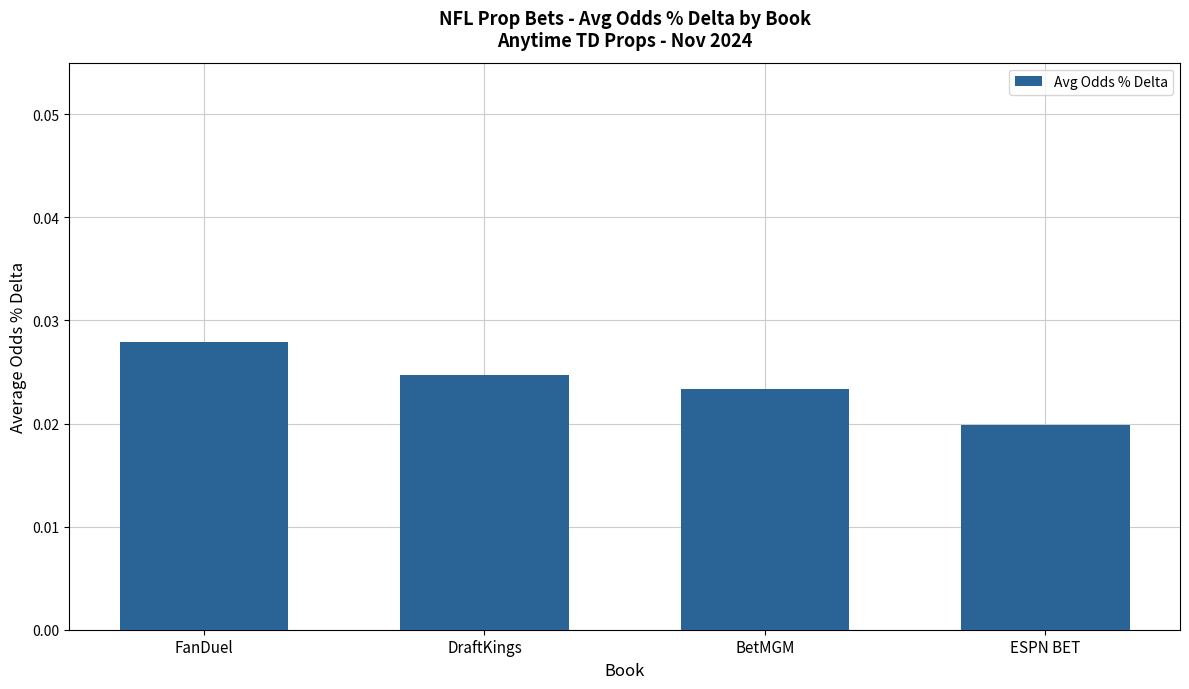

What is the label of the 1st bar from the left?

FanDuel